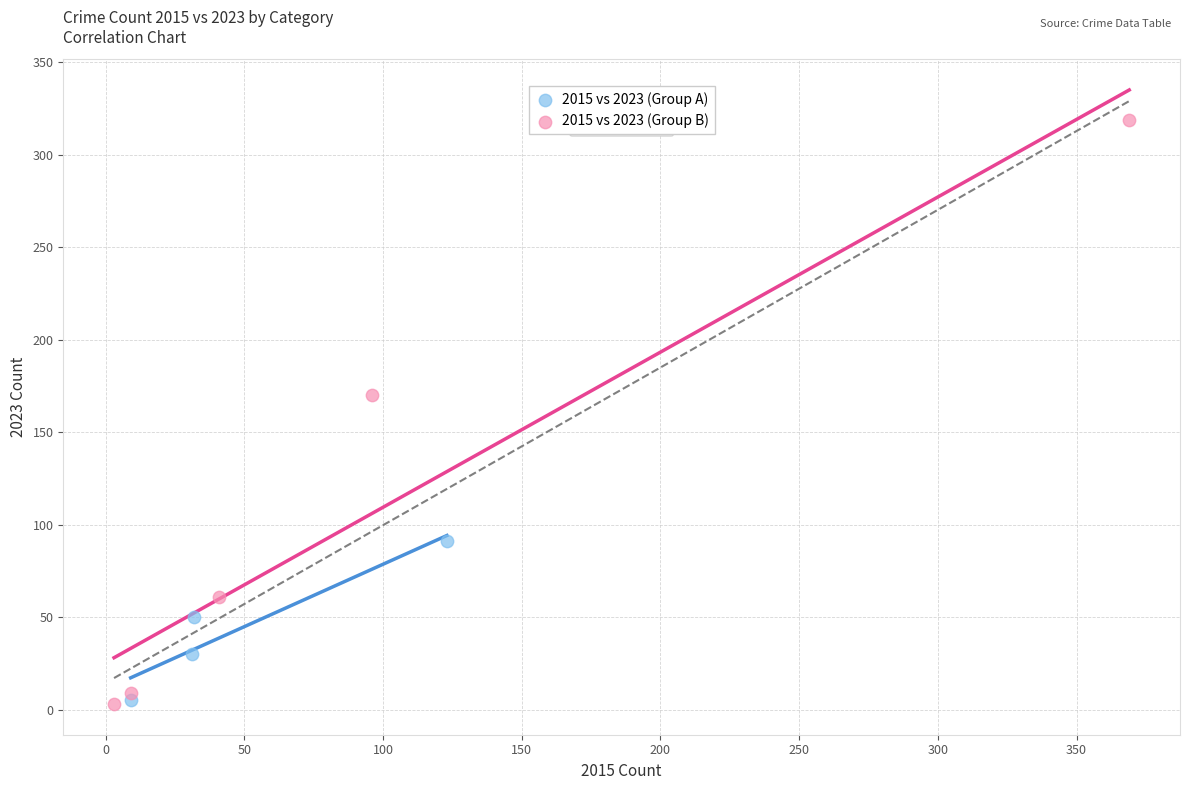

What are all the series names shown in the legend?

2015 vs 2023 (Group A), 2015 vs 2023 (Group B)